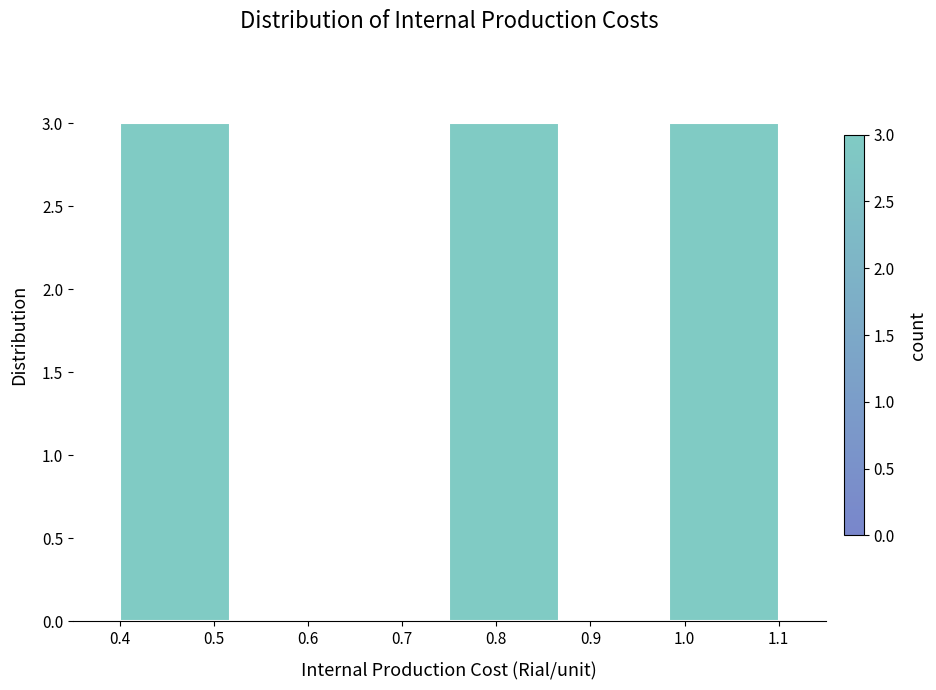

Reading left to right, transcribe this chart: for each bar, give the range it covers on the x-axis and its height. Neither the bar edges nor the heights are printed on the chart, so give them approximately, as read against the axes.

0.40 to 0.52: 3
0.52 to 0.63: 0
0.63 to 0.75: 0
0.75 to 0.87: 3
0.87 to 0.98: 0
0.98 to 1.10: 3